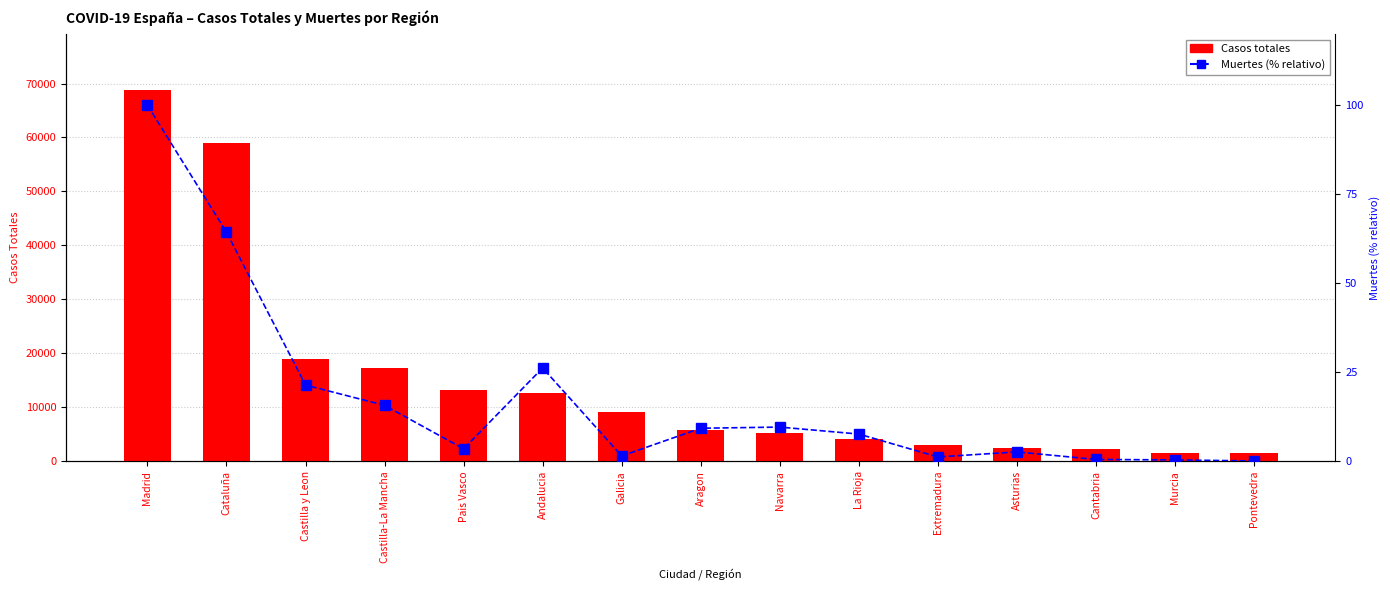

What is the label of the 2nd bar from the left?

Cataluña